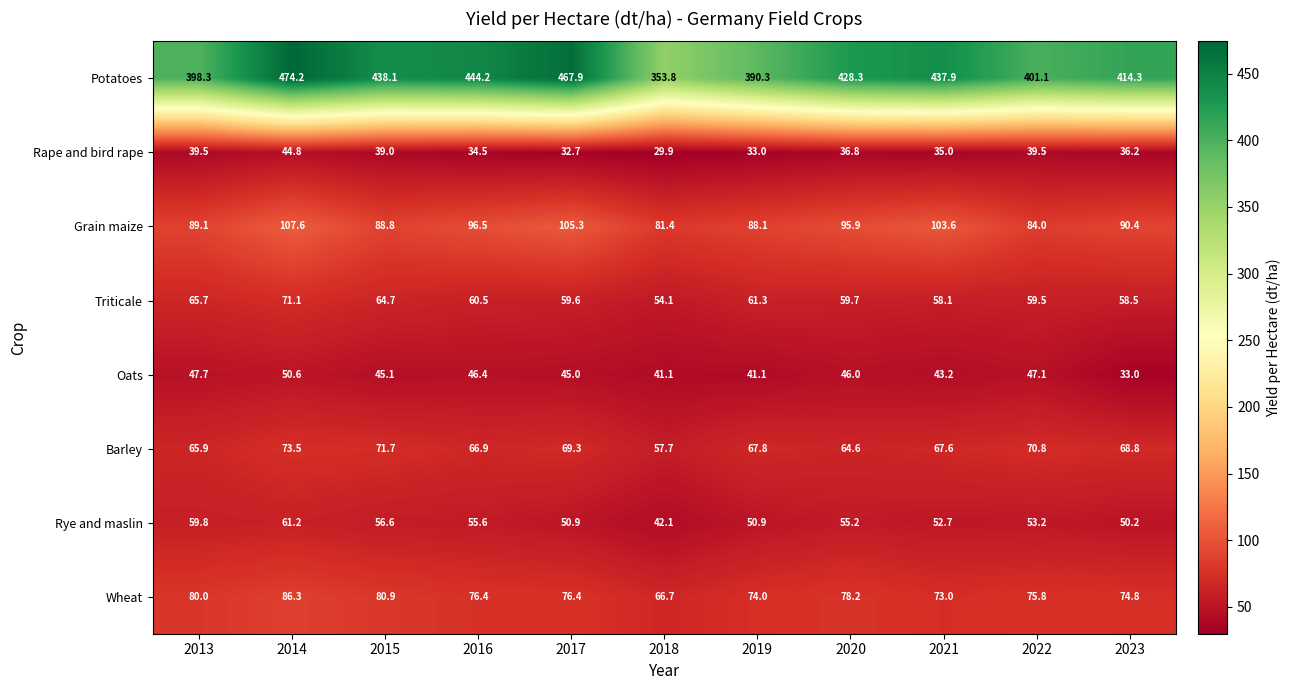

What is the average value of the Rye and maslin series?

53.5